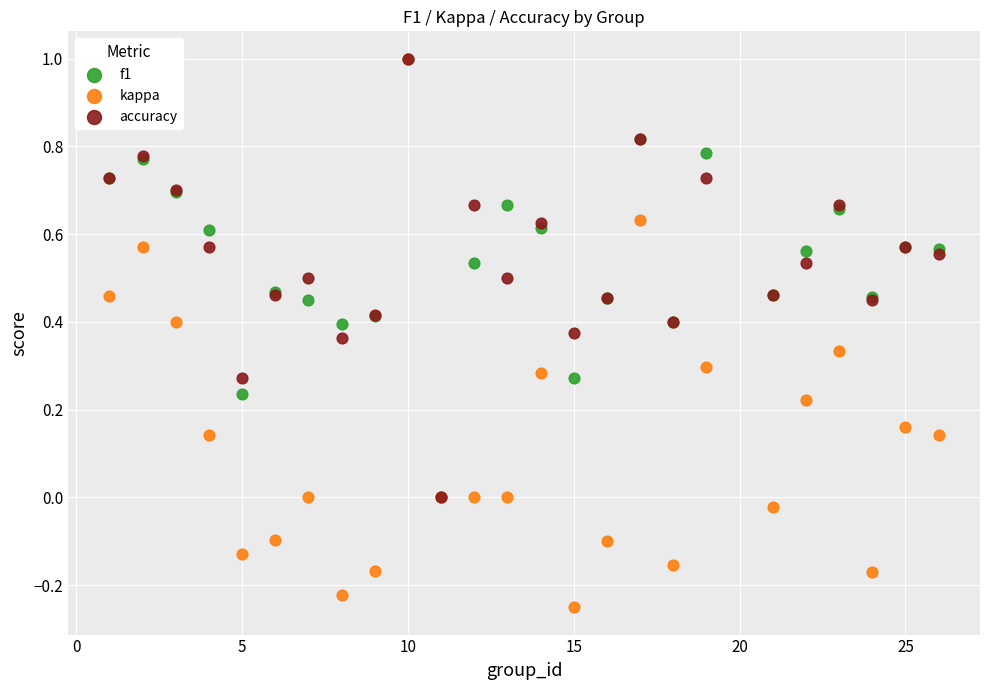

Which series has the widest spread of Y values?

kappa